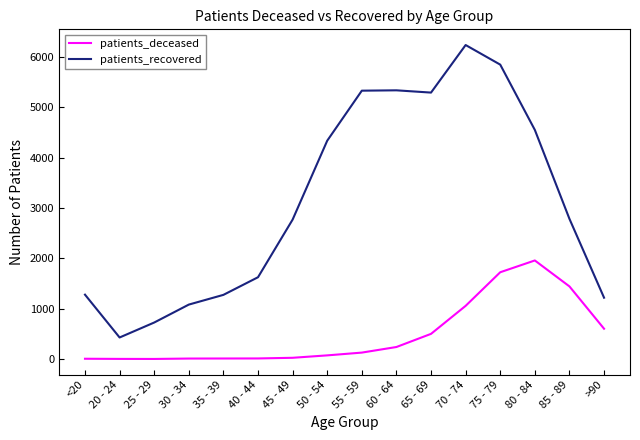

In patients_recovered, how many points are higher than both neighbors (excluding endpoints)?

2